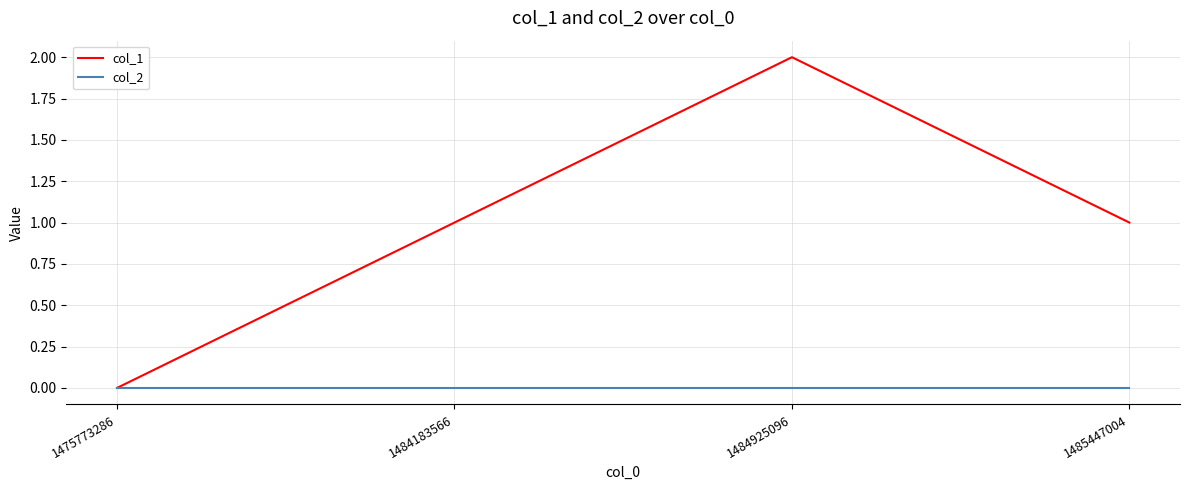

Is the value of col_2 at 1485447004 greater than the value of col_1 at 1485447004?

No